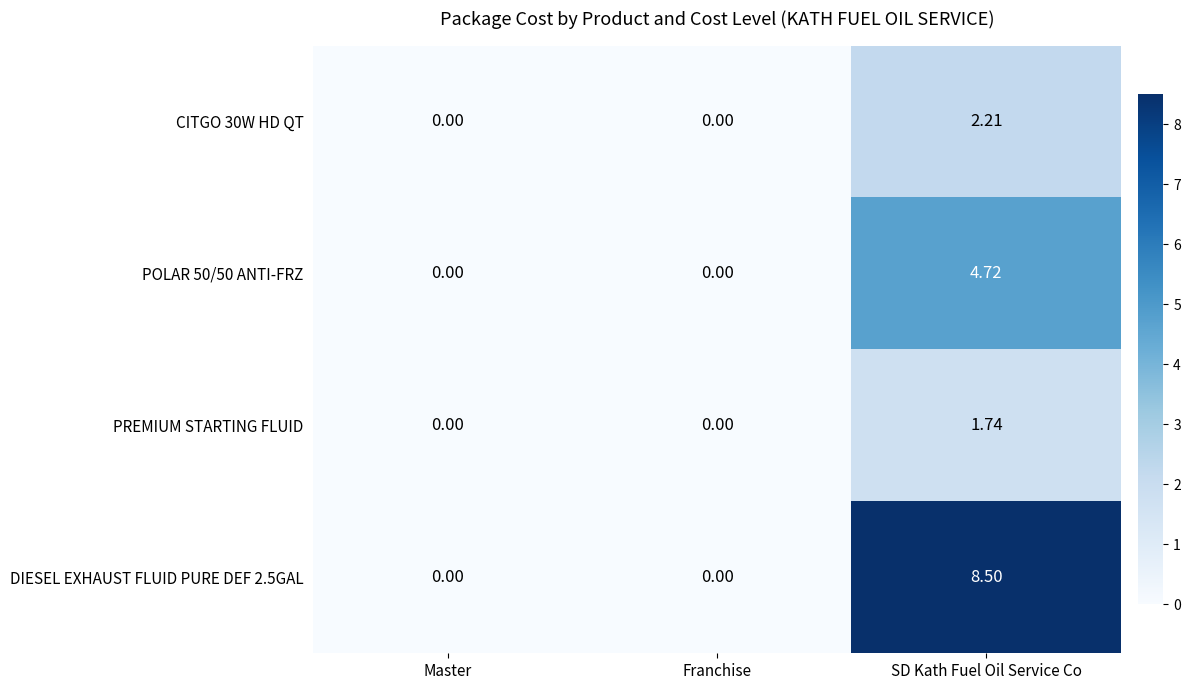

Is the value of DIESEL EXHAUST FLUID PURE DEF 2.5GAL at Master greater than the value of PREMIUM STARTING FLUID at SD Kath Fuel Oil Service Co?

No